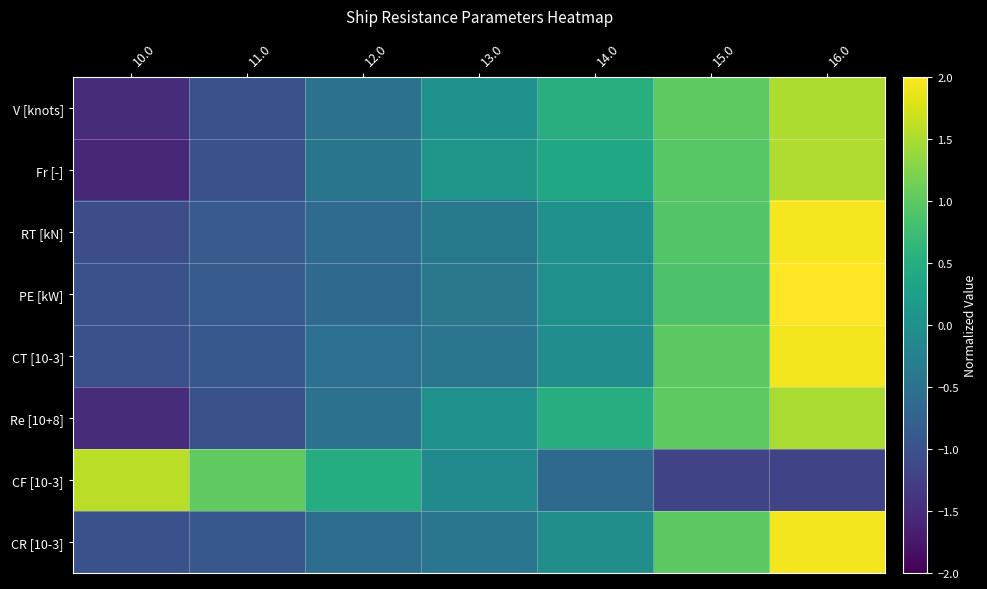

How many distinct data groups are displayed?

8